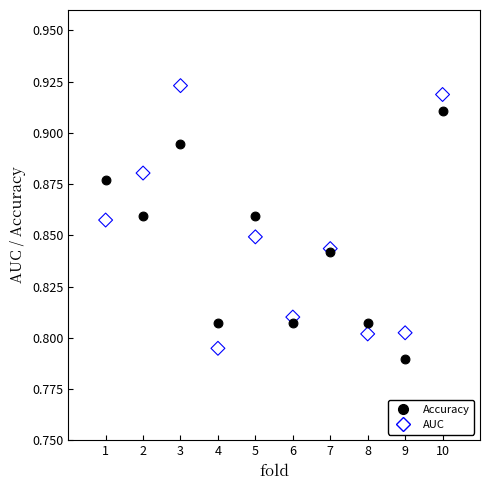

Which series reaches the maximum Y coordinate?

AUC